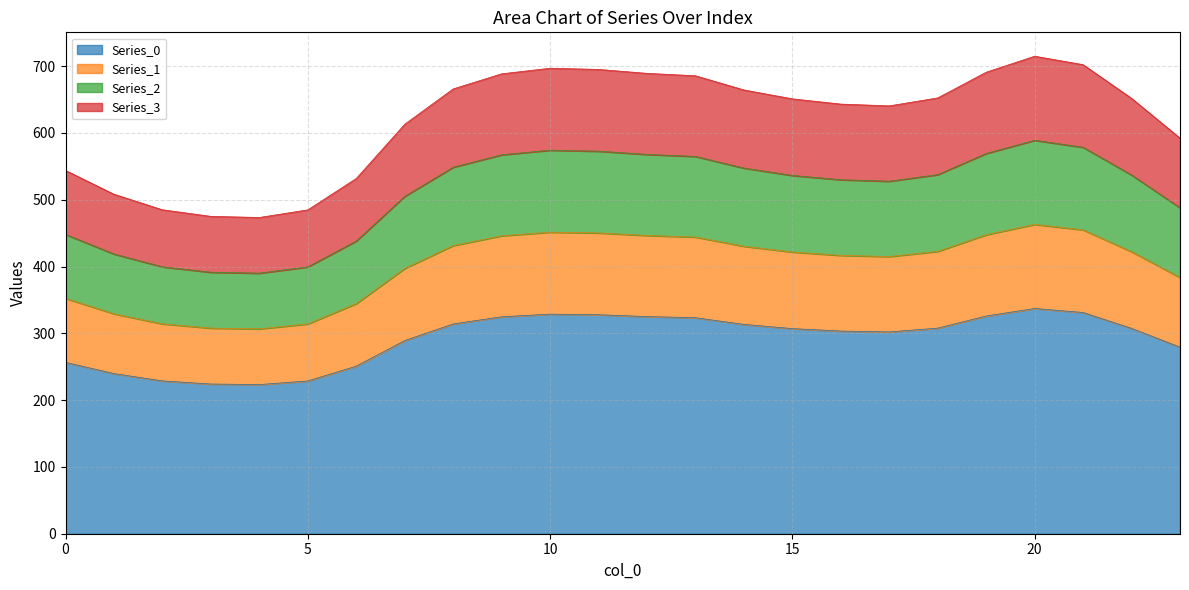

Where is the first local maximum for Series_3?

10